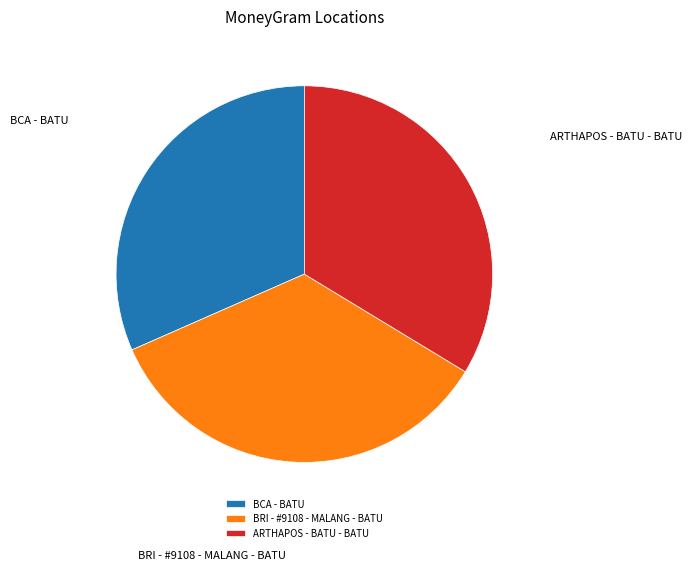

Is ARTHAPOS - BATU - BATU the majority of the pie?

No